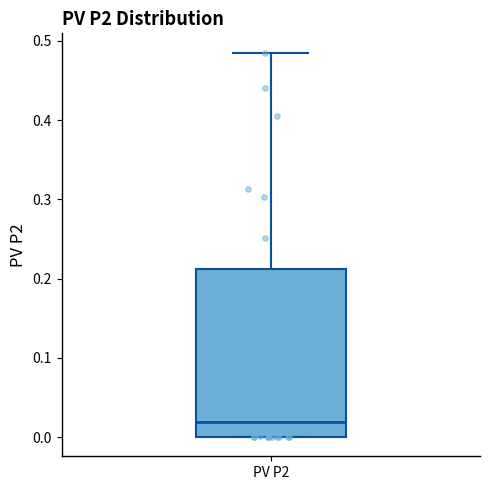

Where does the median line of the box for PV P2 sit on the y-axis? The values are not printed on the chart, so give them approximately, as read against the axis.

0.02